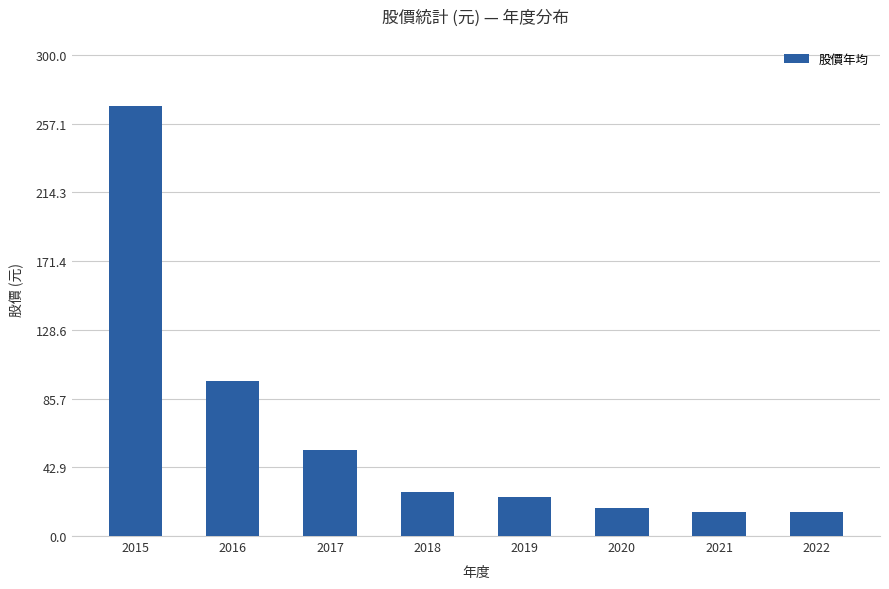

At which label is the value closest to 141?

2016